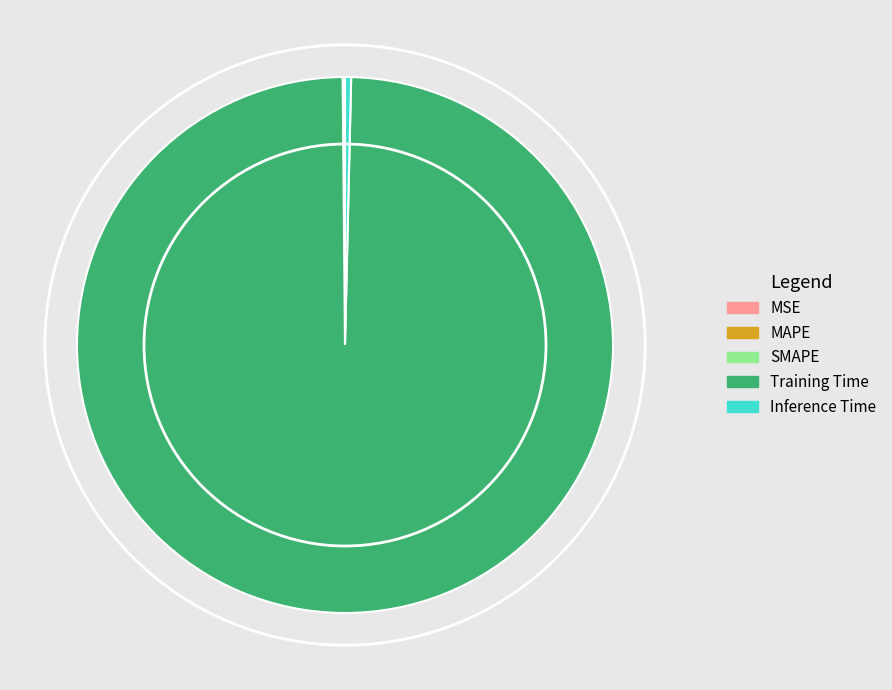

What is the largest slice in the pie chart?

Training Time